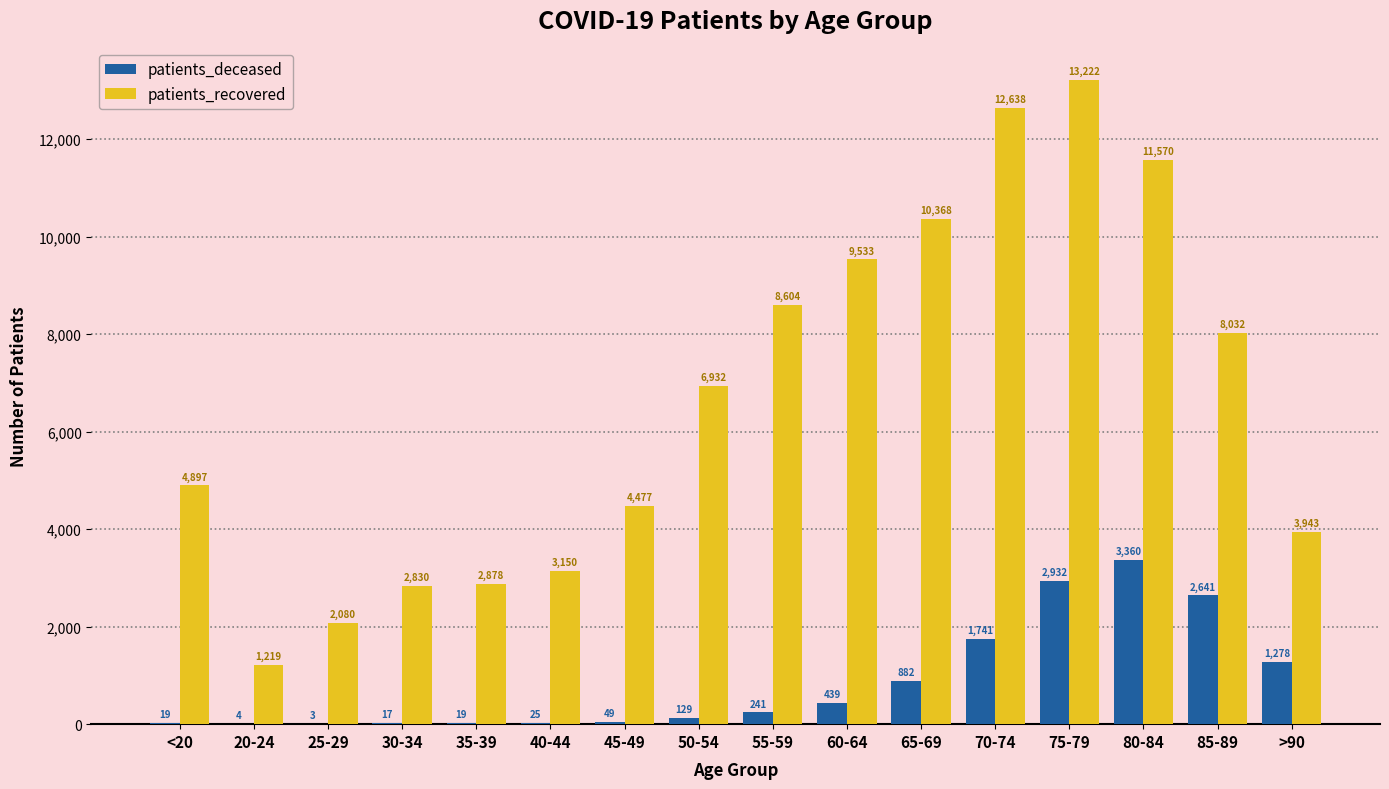

How many categories are shown in the chart?

16